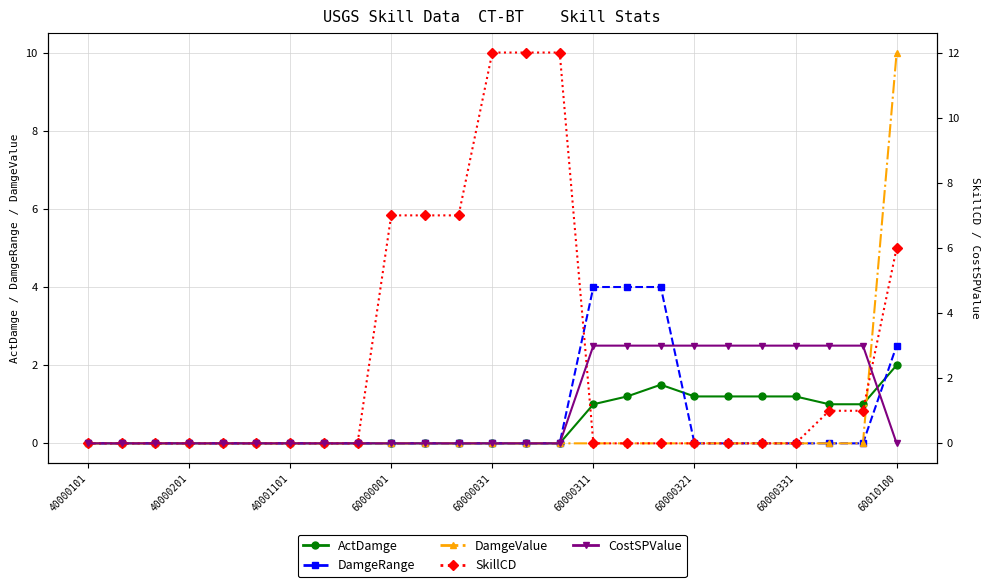

Which series has the largest total across all categories?

SkillCD